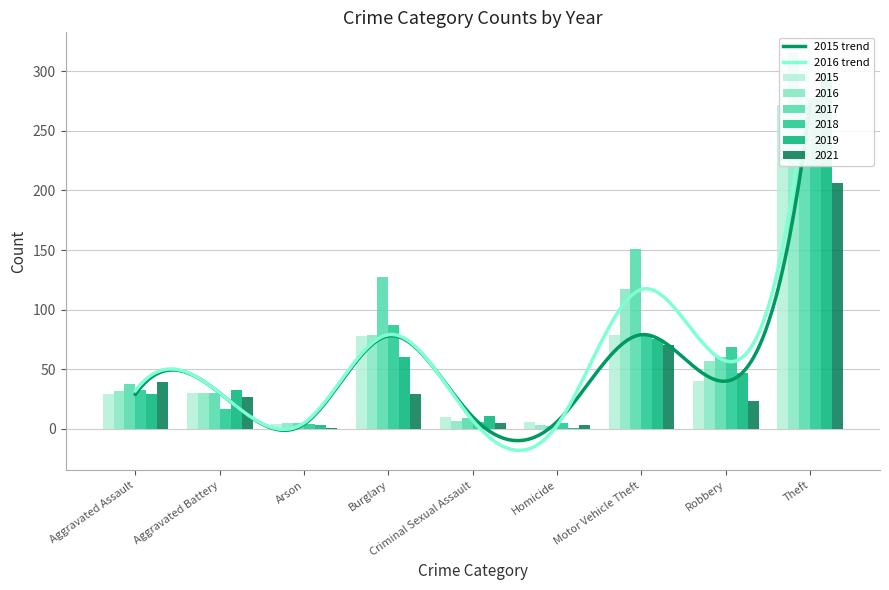

Reading right to left, what are all the values shown in this chart?

2015: 272	40	79	6	10	78	4	30	29
2016: 316	57	117	3	7	79	5	30	32
2017: 277	60	151	2	9	127	5	30	38
2018: 278	69	78	5	6	87	4	17	33
2019: 299	47	75	1	11	60	3	33	29
2021: 206	23	70	3	5	29	1	27	39